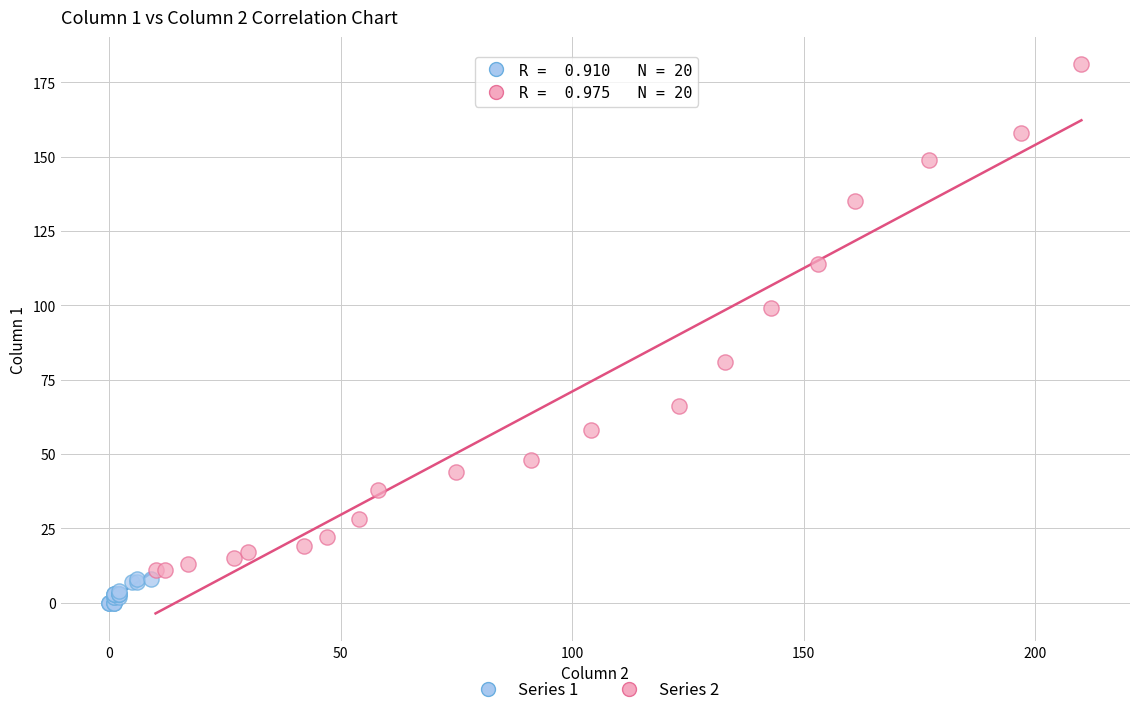

Which series has the widest spread of Y values?

Series 2